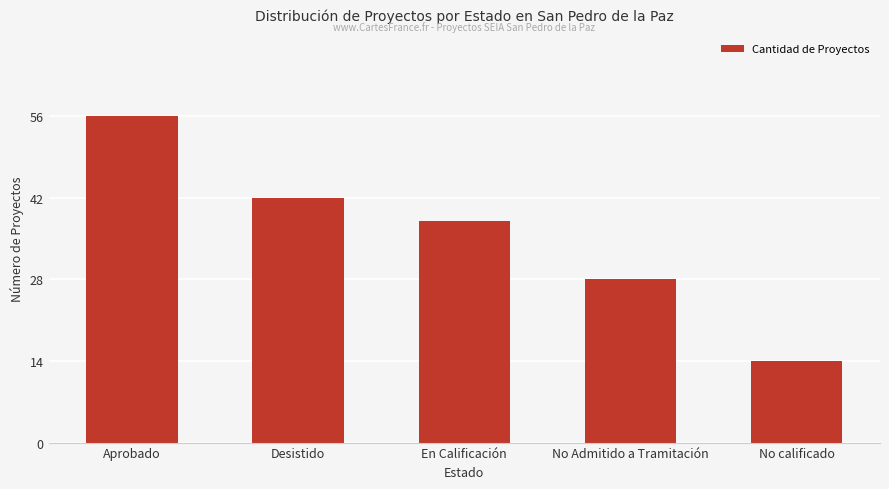

Approximately how many times larger is the value at No calificado compared to En Calificación?

0.4